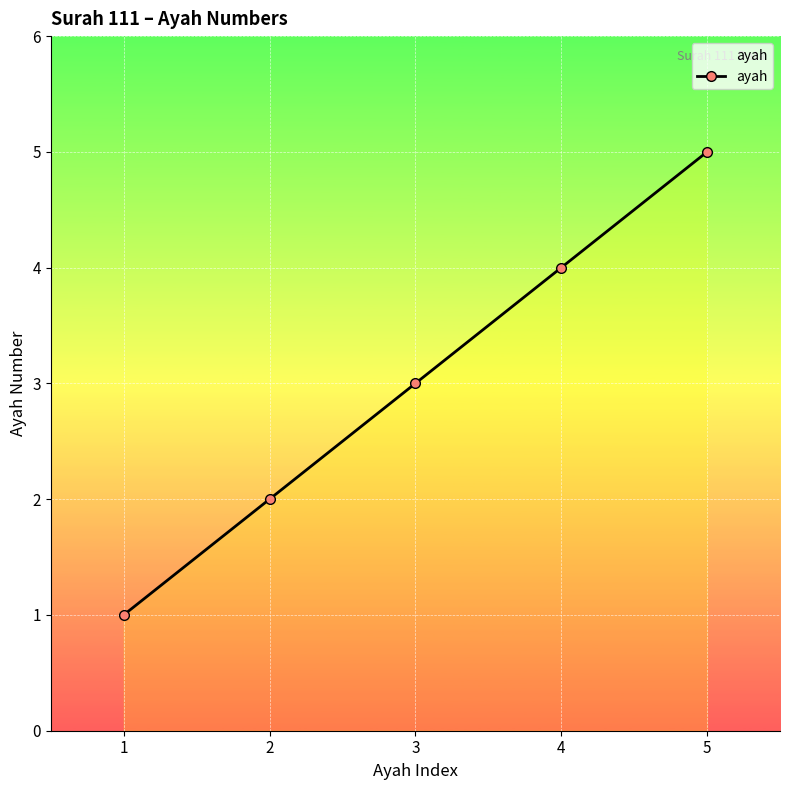

Reading left to right, extract all data points from this chart.

1	2	3	4	5